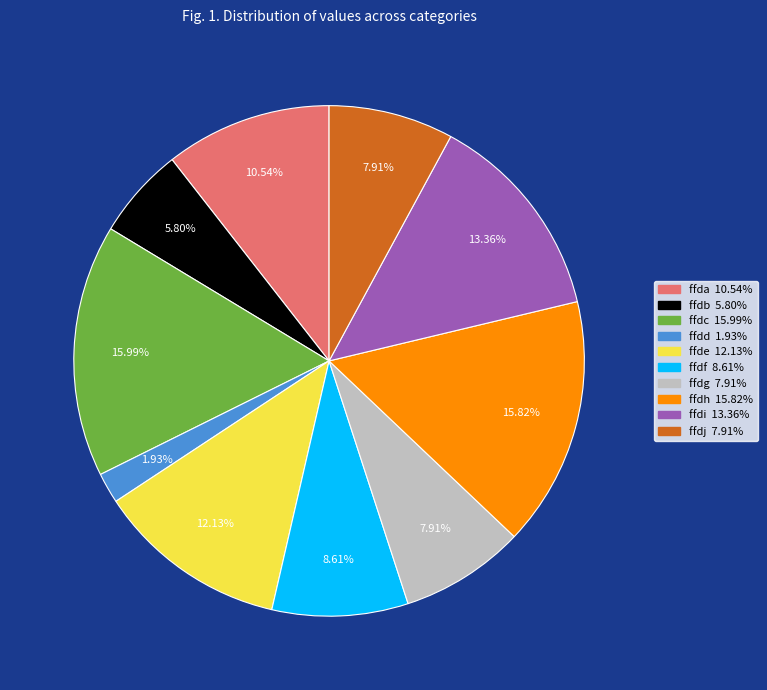

Is the sum of ffdd and ffde greater than half?

No